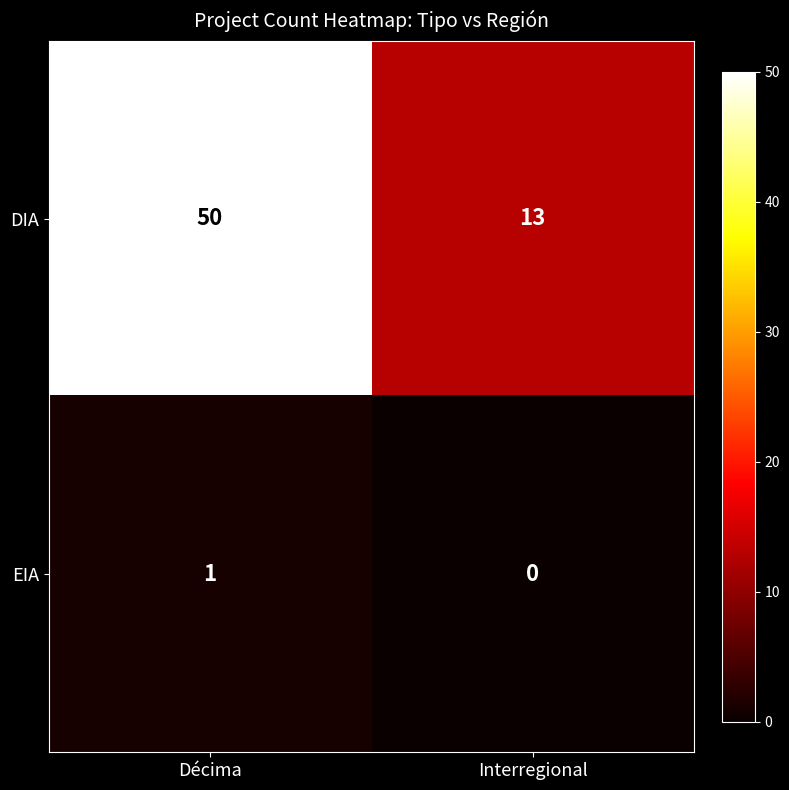

How many series are shown in this chart?

2